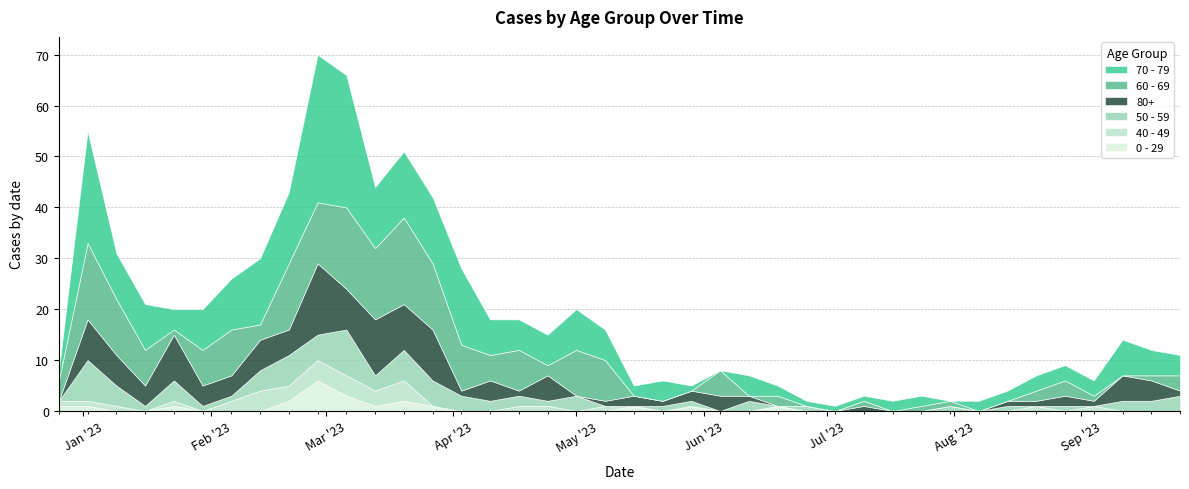

What is the average value of the 0 - 29 series?

1